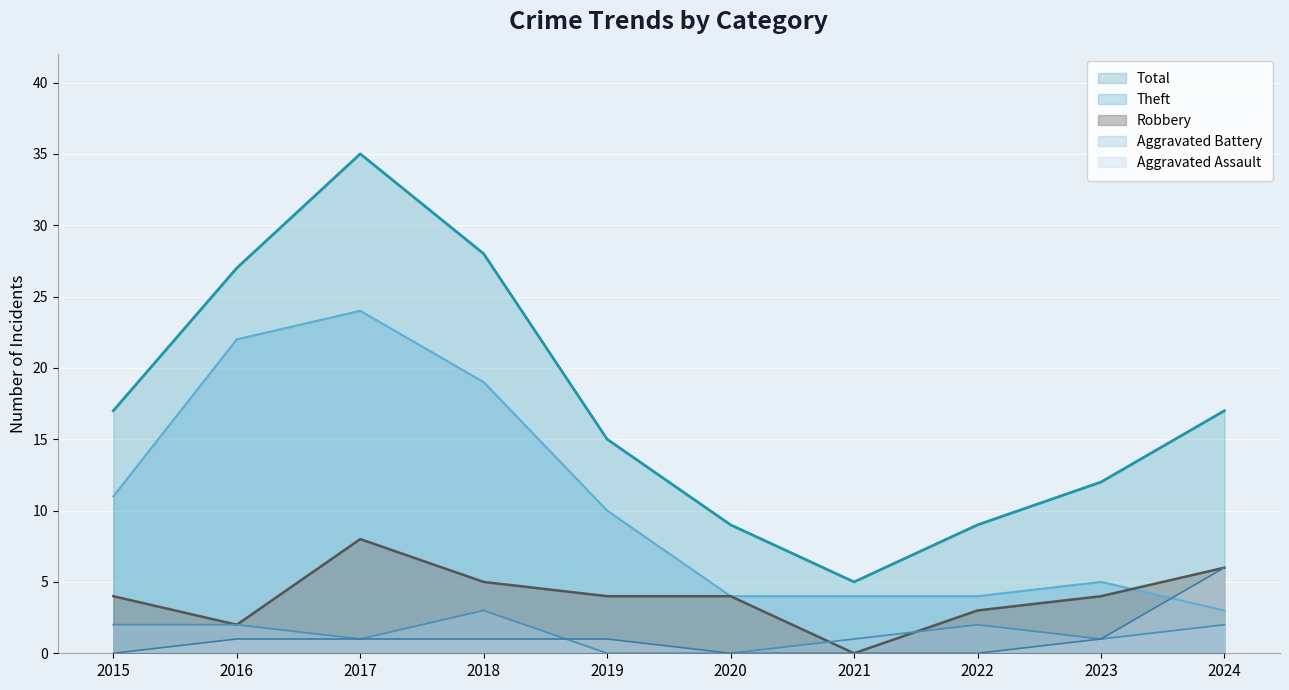

What are all the series names shown in the legend?

Total, Theft, Robbery, Aggravated Battery, Aggravated Assault